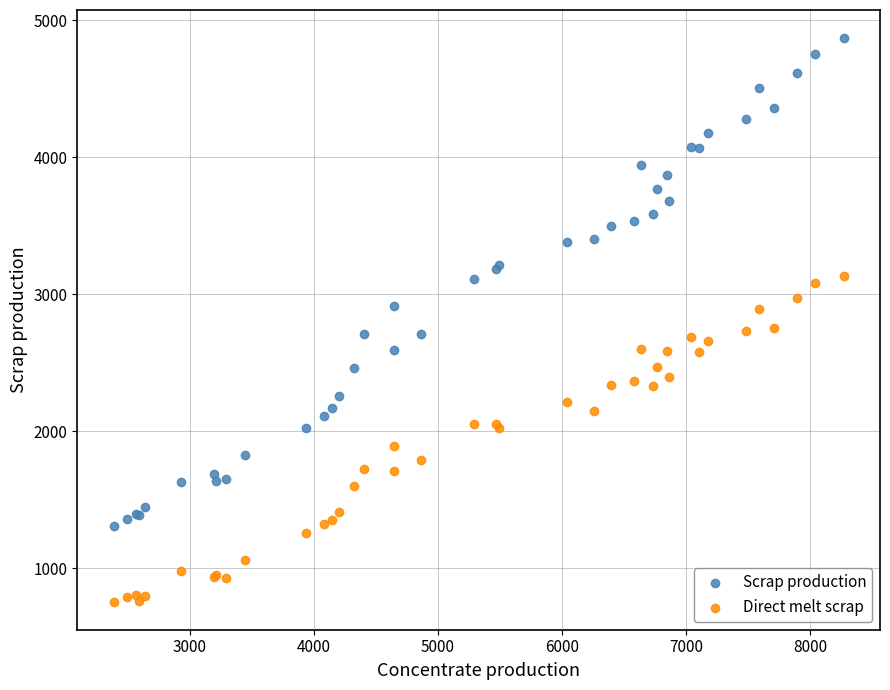

Which series has the largest Y range (max minus min)?

Scrap production